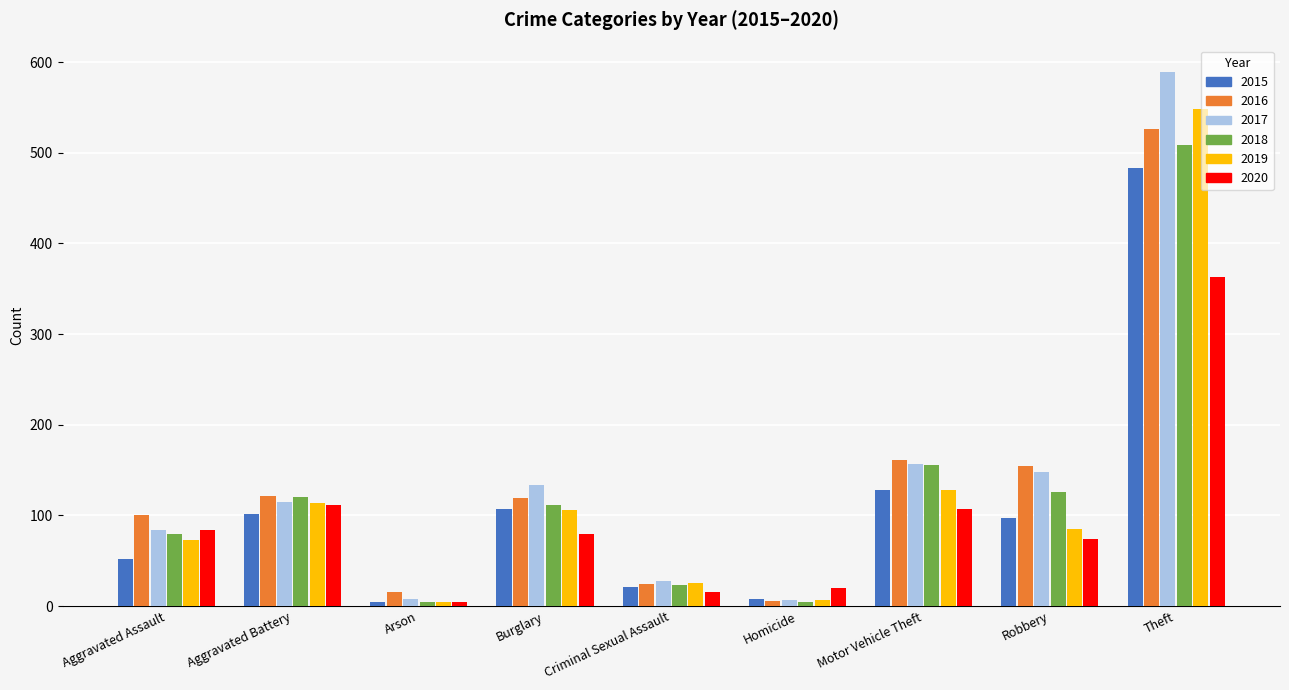

Are the bars horizontal?

No